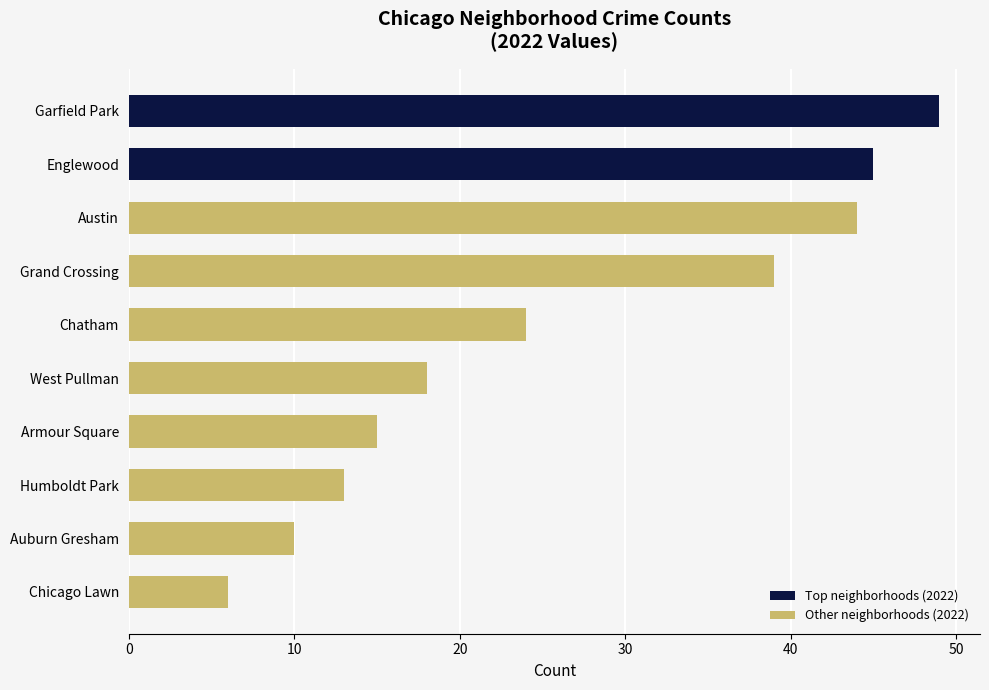

Rank the categories by value from lowest to highest.

Chicago Lawn, Auburn Gresham, Humboldt Park, Armour Square, West Pullman, Chatham, Grand Crossing, Austin, Englewood, Garfield Park